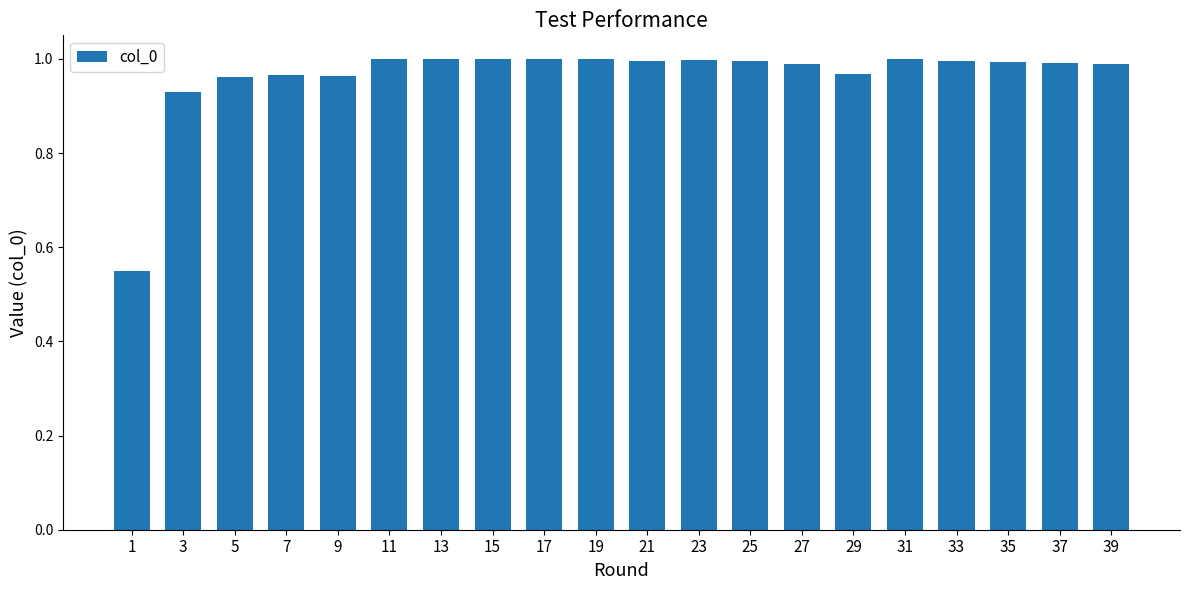

The chart shows a value of 1.0 at 11. True or false?

True